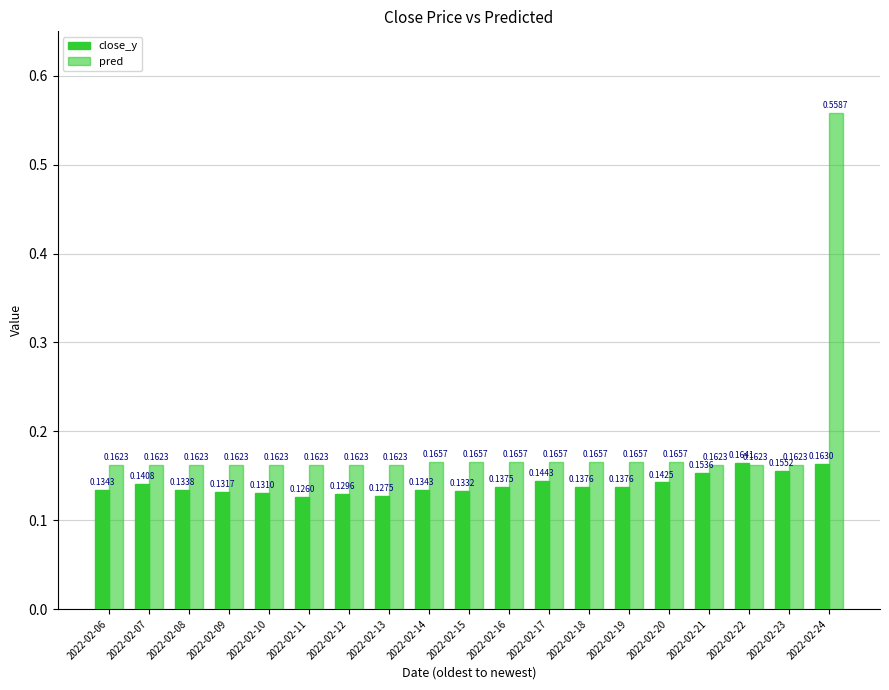

Where is close_y nearest to the value 0?

2022-02-11